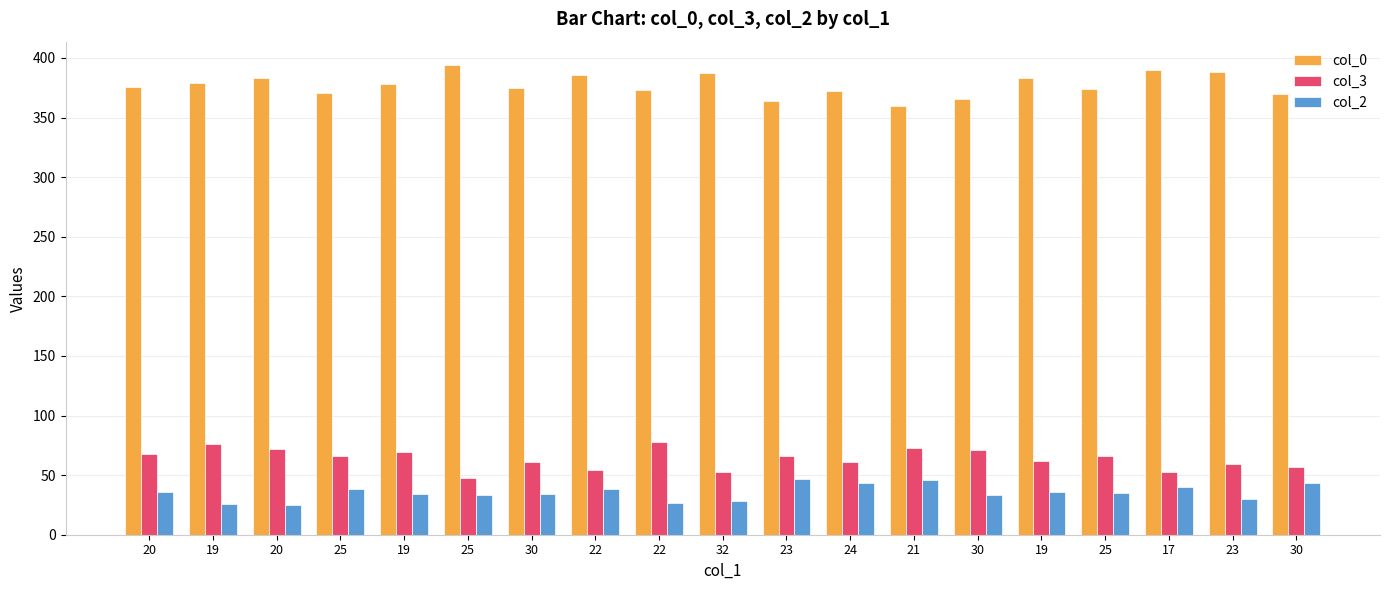

Reading left to right, what are all the values shown in this chart?

col_0: 376	379	383	371	378	394	375	386	373	387	364	372	360	366	383	374	390	388	370
col_3: 68	76	72	66	69	48	61	54	78	53	66	61	73	71	62	66	53	59	57
col_2: 36	26	25	38	34	33	34	38	27	28	47	43	46	33	36	35	40	30	43